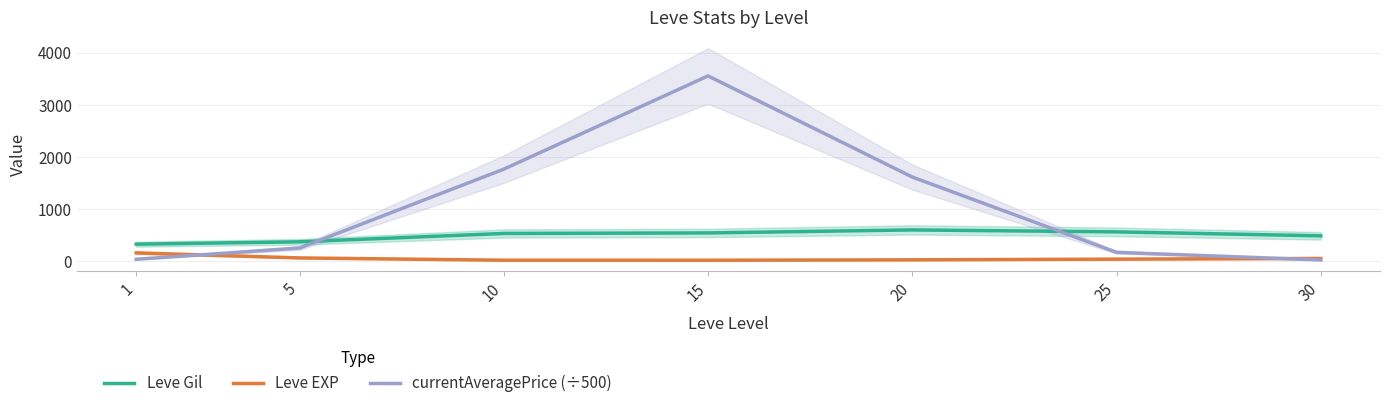

How many lines are shown in the chart?

3